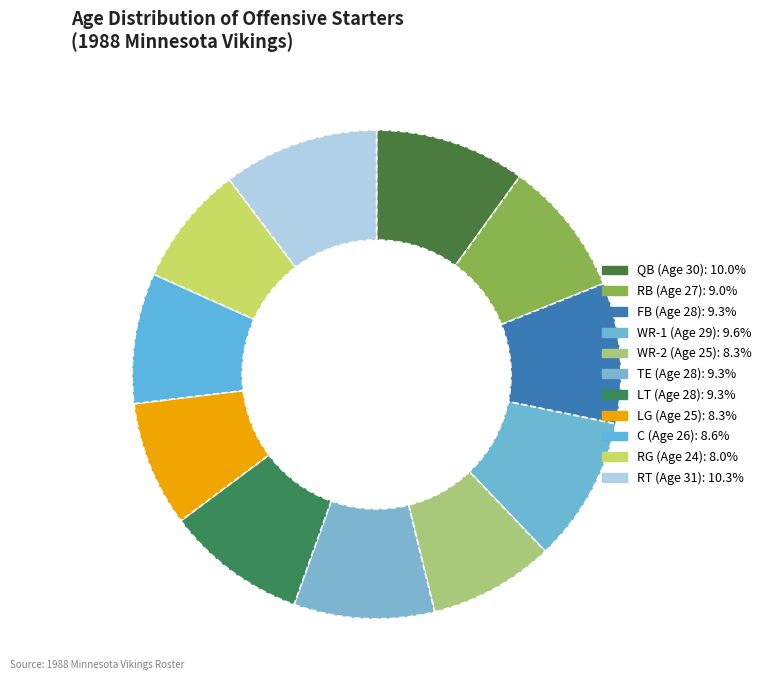

To the nearest percent, what percentage of the pie is RB (Age 27)?

9%